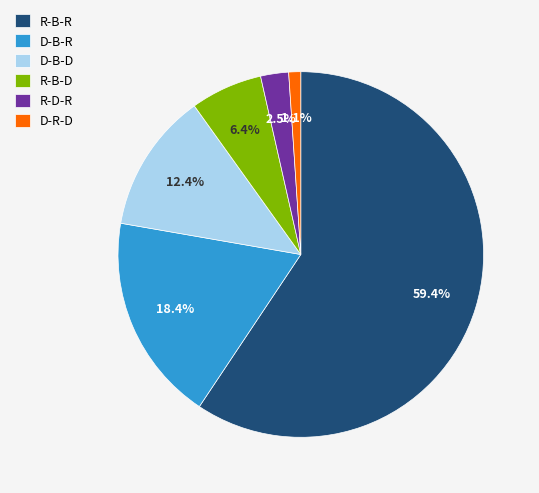

Which slice is the largest?

R-B-R